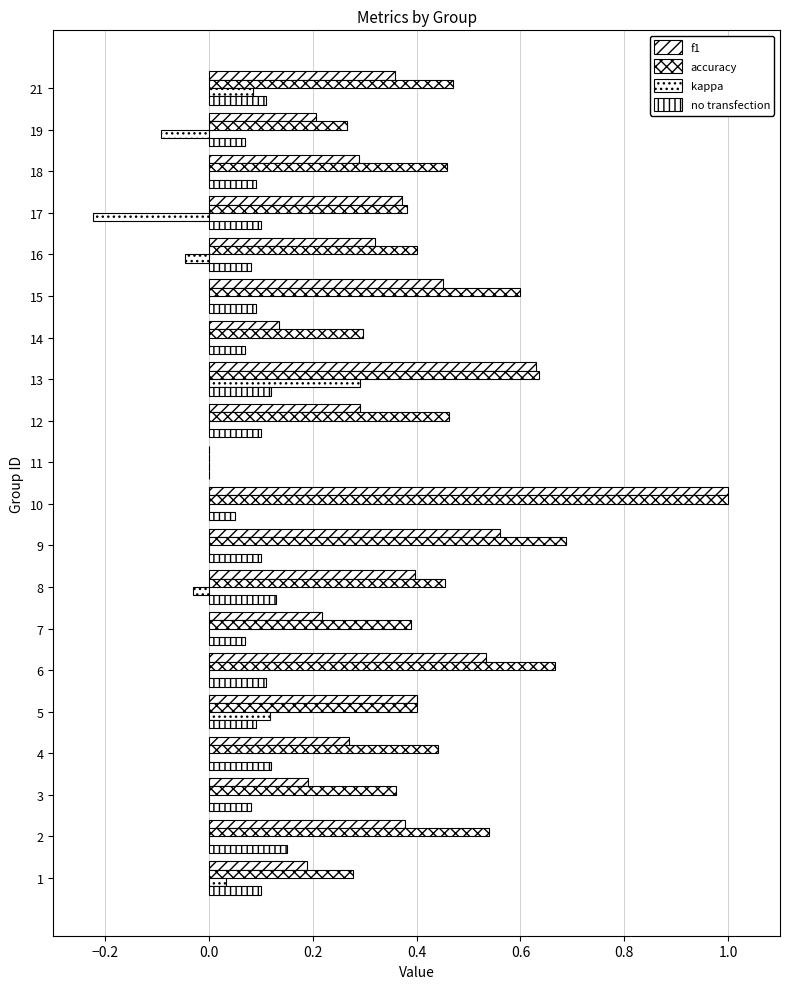

List the series in order of their peak value, lowest first.

no transfection, kappa, f1, accuracy